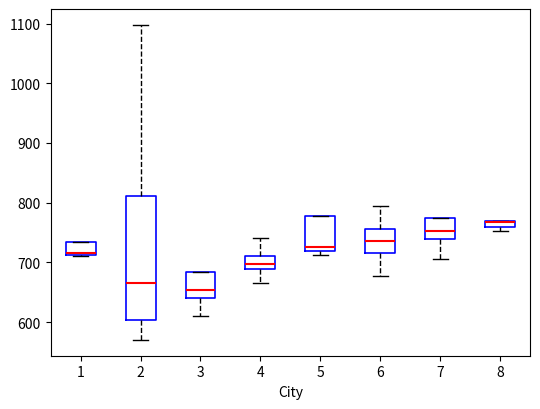

Where does the median line of the box at x = 3 sit on the y-axis? The values are not printed on the chart, so give them approximately, as read against the axis.

650